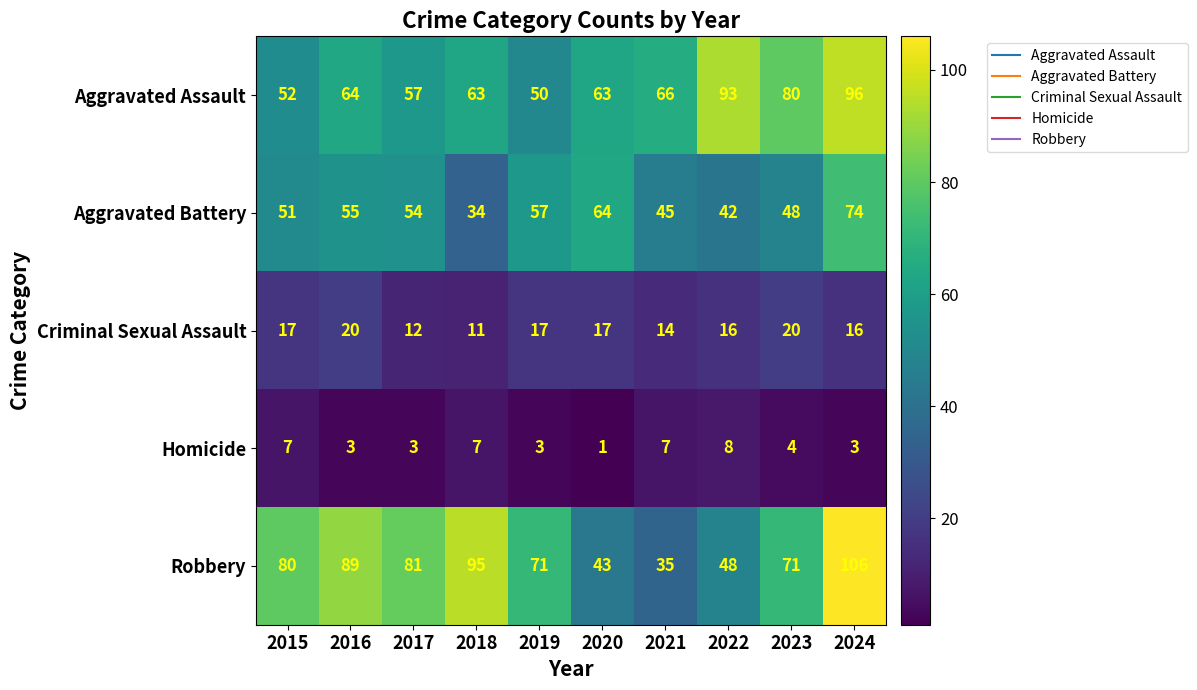

Is the value of Homicide at 2019 greater than the value of Criminal Sexual Assault at 2017?

No